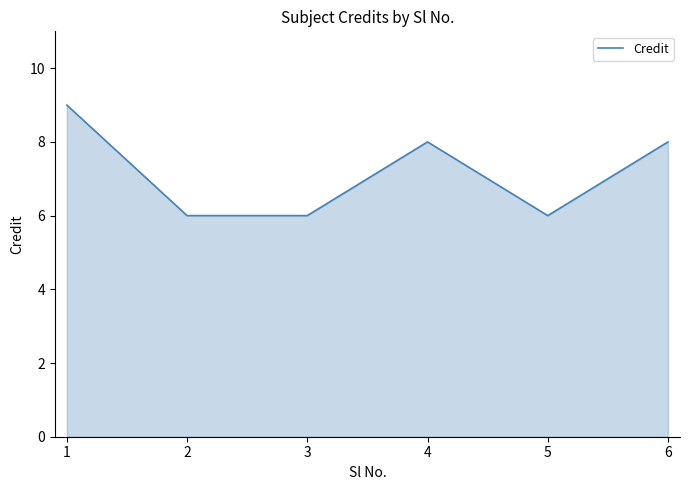

What is the minimum value shown in the chart?

6